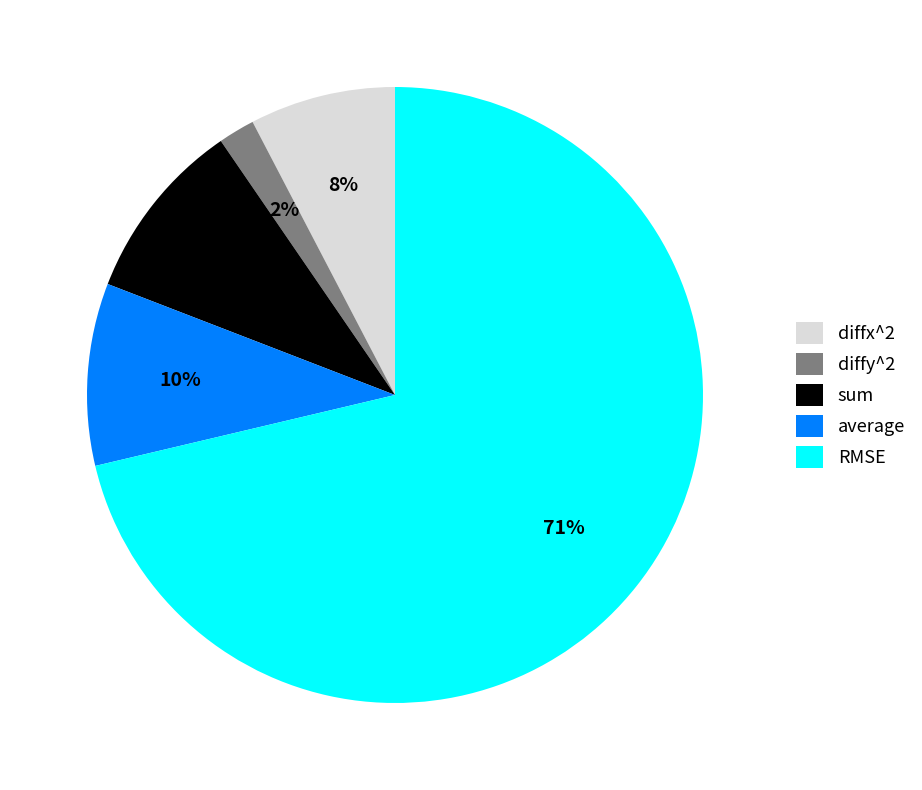

To the nearest percent, what is the average slice percentage?

20%